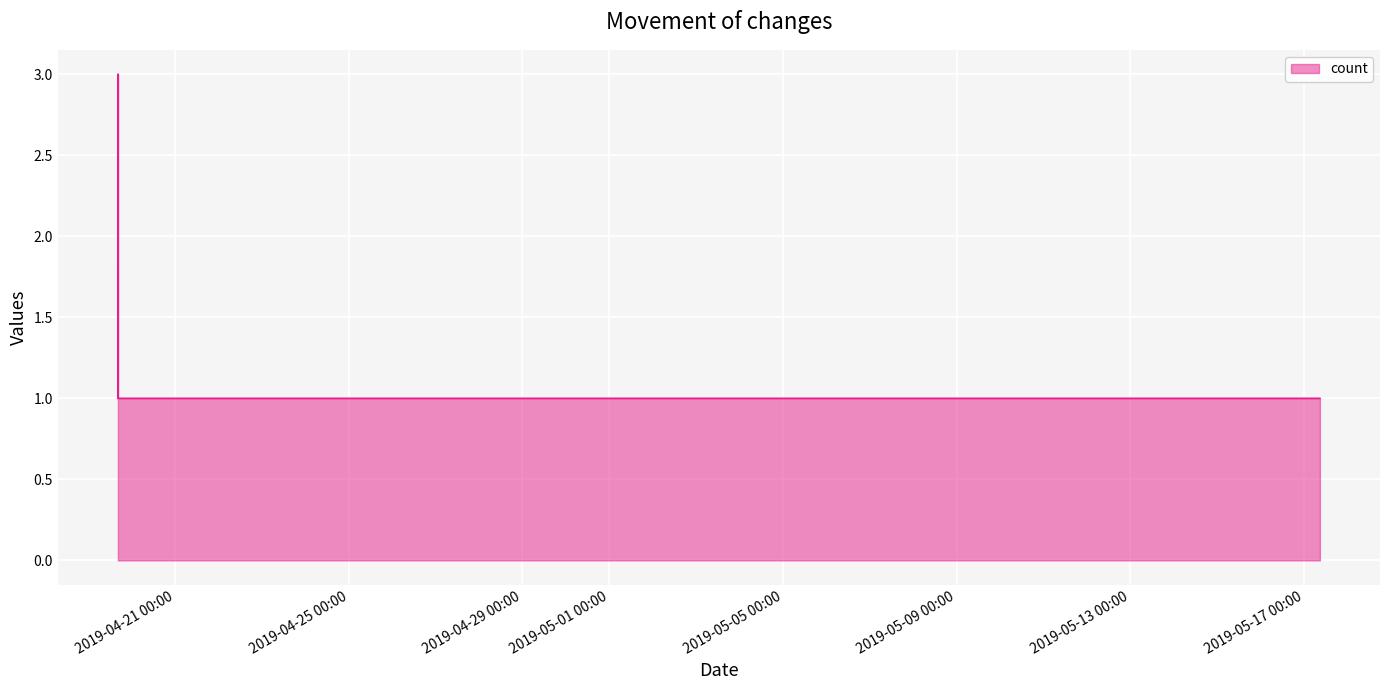

Count the values in the range 1 to 2.

5